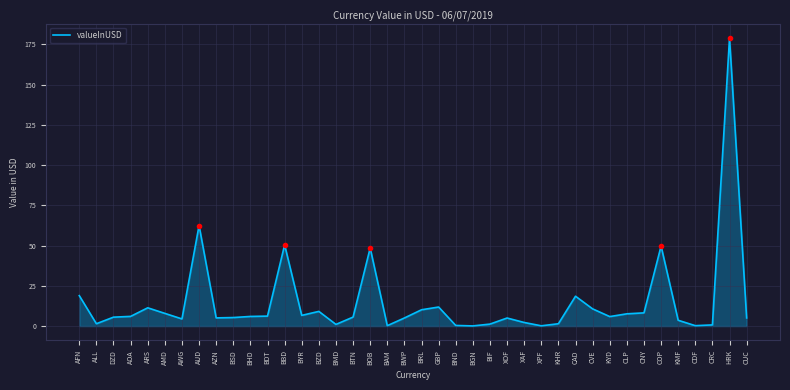

True or false: the data has more than 2 interior local peaks.

True